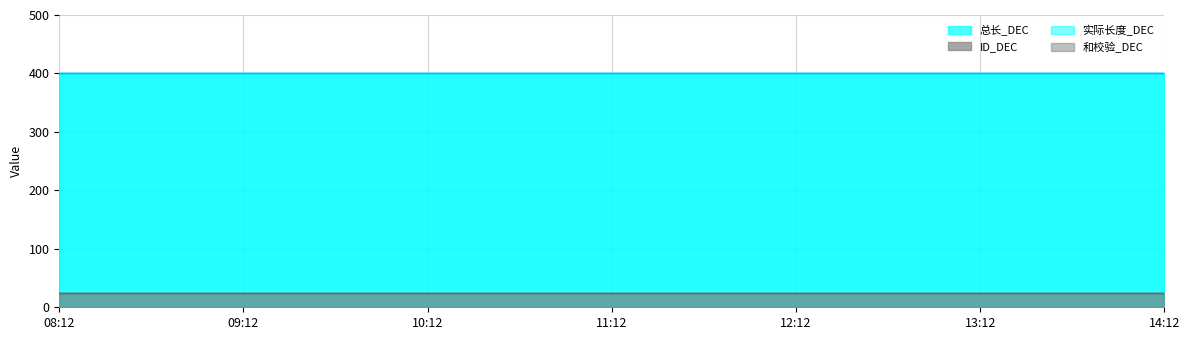

The 和校验_DEC series shows 39 at 2025-03-04 12:12:19. True or false?

False